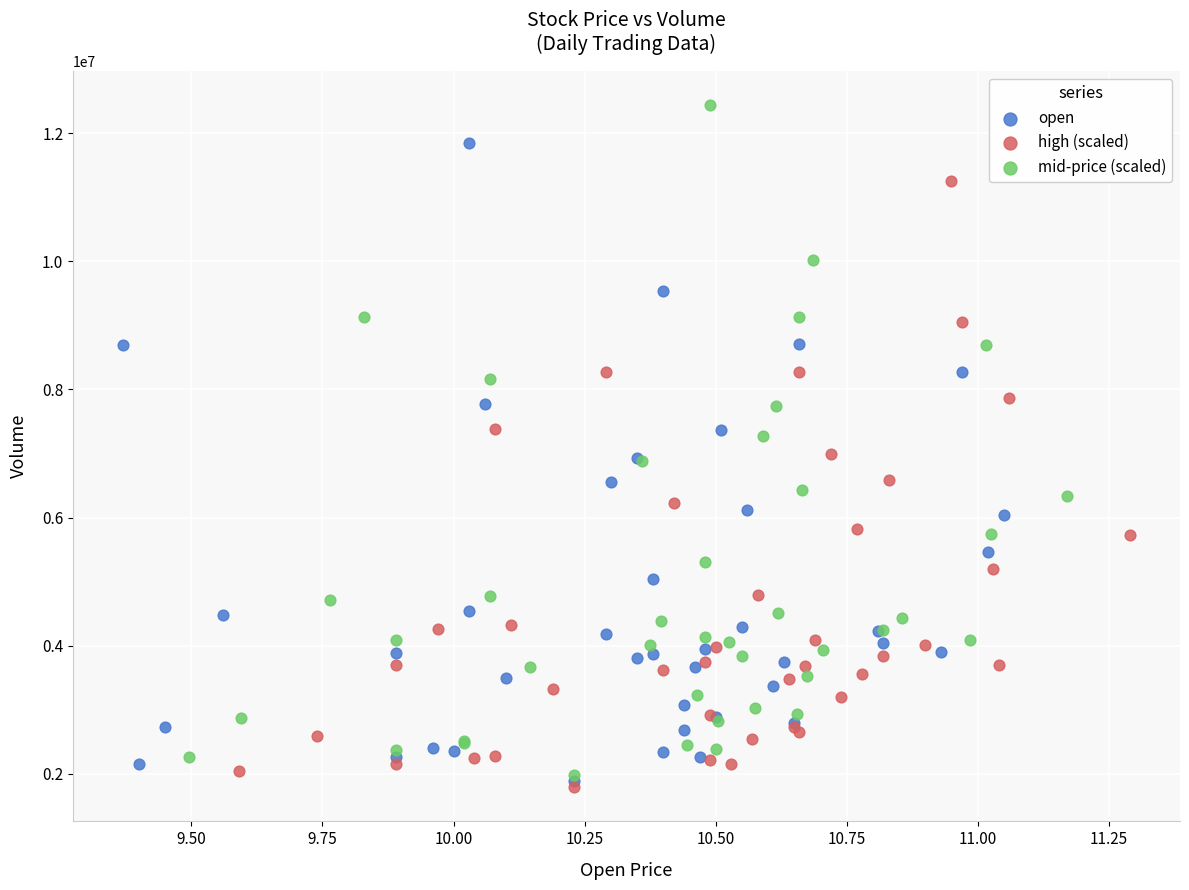

Which series contains the highest Y value?

mid-price (scaled)